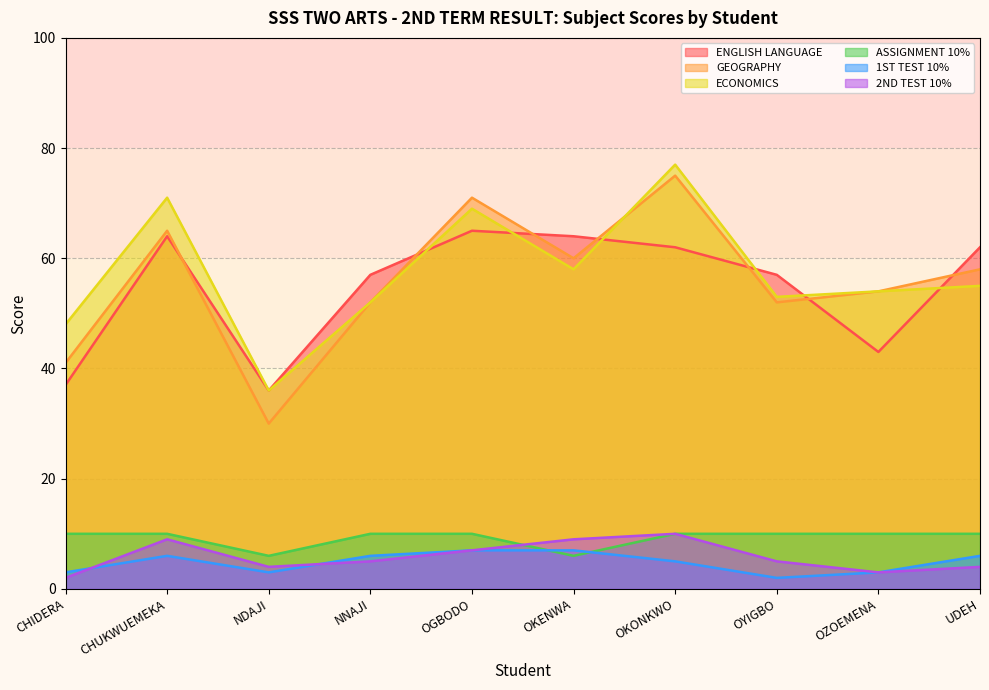

Where is the first local minimum for 1ST TEST 10%?

NDAJI